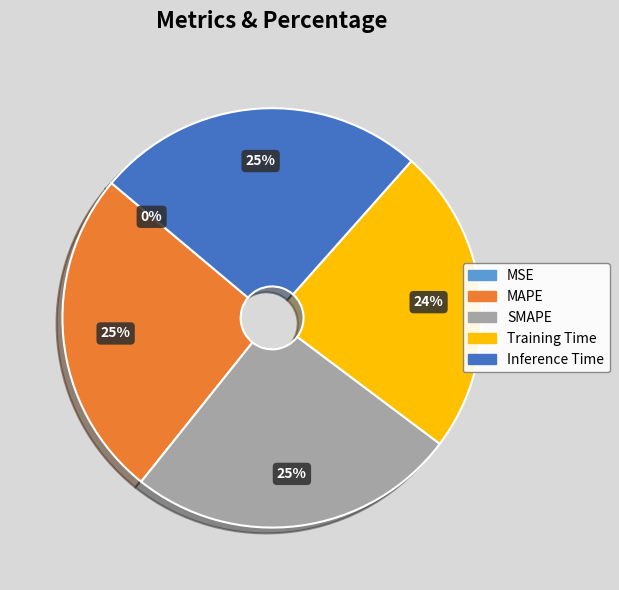

True or false: Training Time accounts for 24% of the total.

True